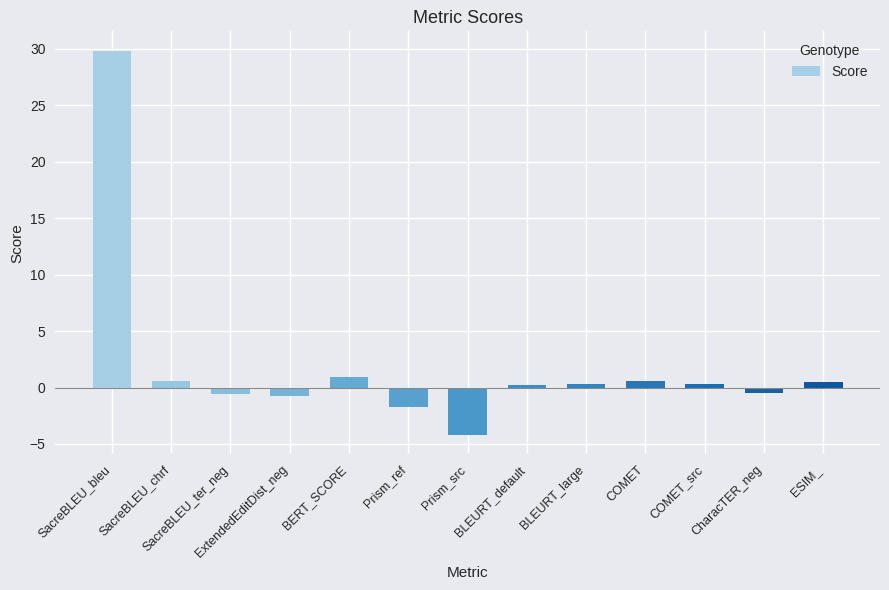

What is the average value?

2.0